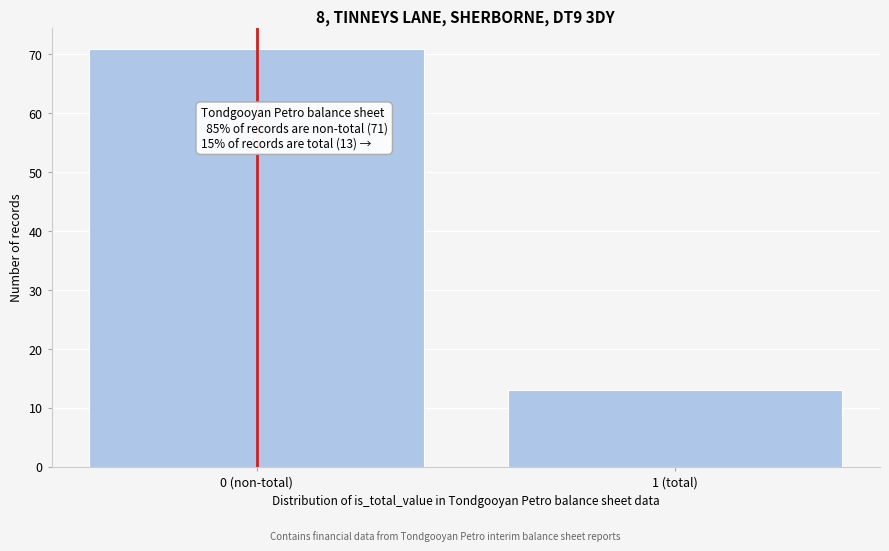

Reading left to right, transcribe all the data shown in this chart.

0 (non-total)=71	1 (total)=13